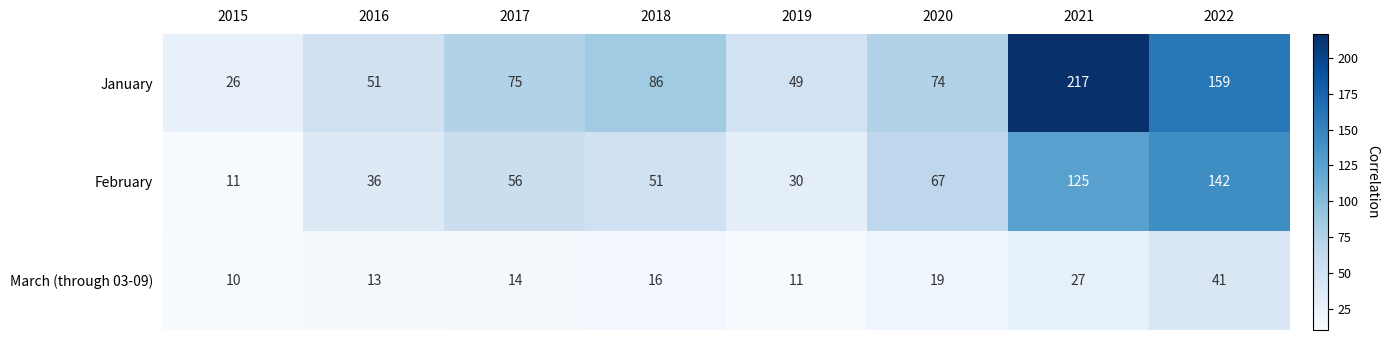

Rank the series at 2017 from highest to lowest value.

January, February, March (through 03-09)